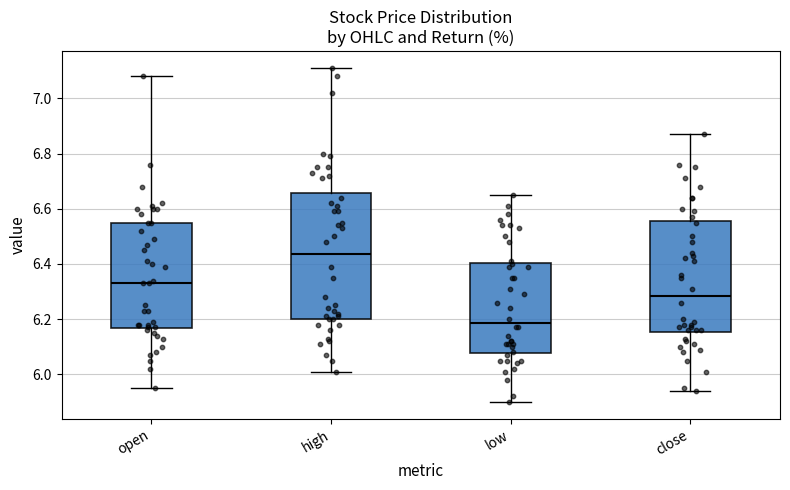

Reading left to right, read every box against the y-axis: the position of its median line, the range the box covers, and the ends of its whiskers. The values are not printed on the chart, so give them approximately, as read against the axis.

open: median 6.34, box 6.16 to 6.56, whiskers 5.96 to 7.08
high: median 6.44, box 6.20 to 6.66, whiskers 6.02 to 7.12
low: median 6.18, box 6.08 to 6.40, whiskers 5.90 to 6.66
close: median 6.28, box 6.16 to 6.56, whiskers 5.94 to 6.88